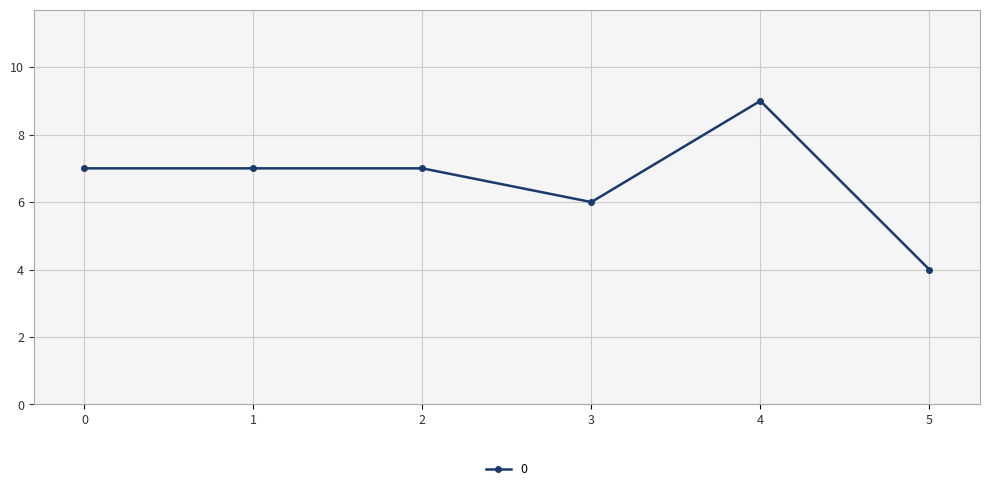

At which category does the chart reach its minimum across all series?

5